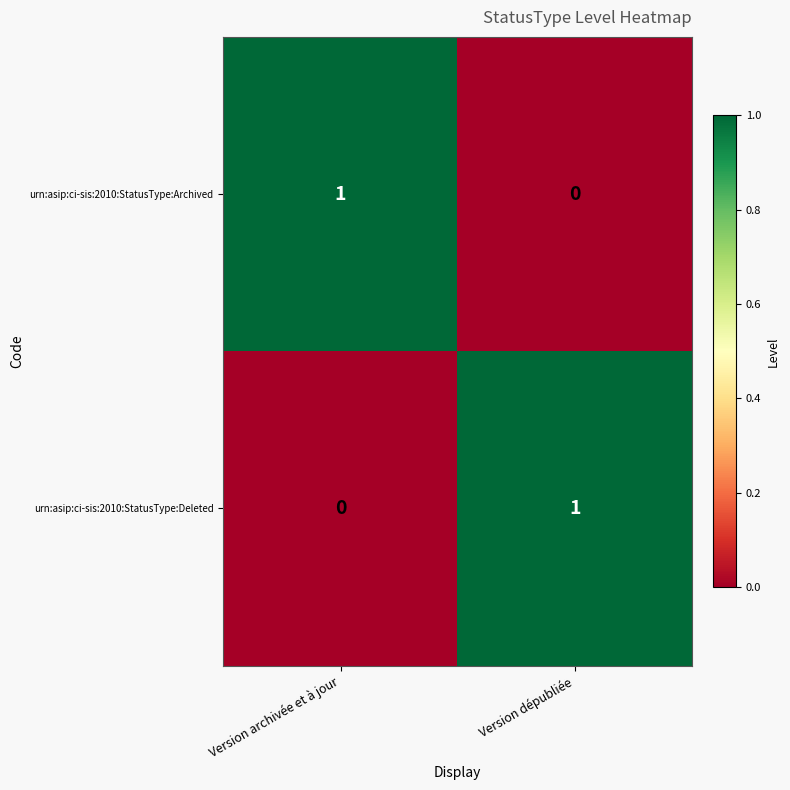

Reading right to left, what are all the values shown in this chart?

urn:asip:ci-sis:2010:StatusType:Archived: Version dépubliée=0	Version archivée et à jour=1
urn:asip:ci-sis:2010:StatusType:Deleted: Version dépubliée=1	Version archivée et à jour=0